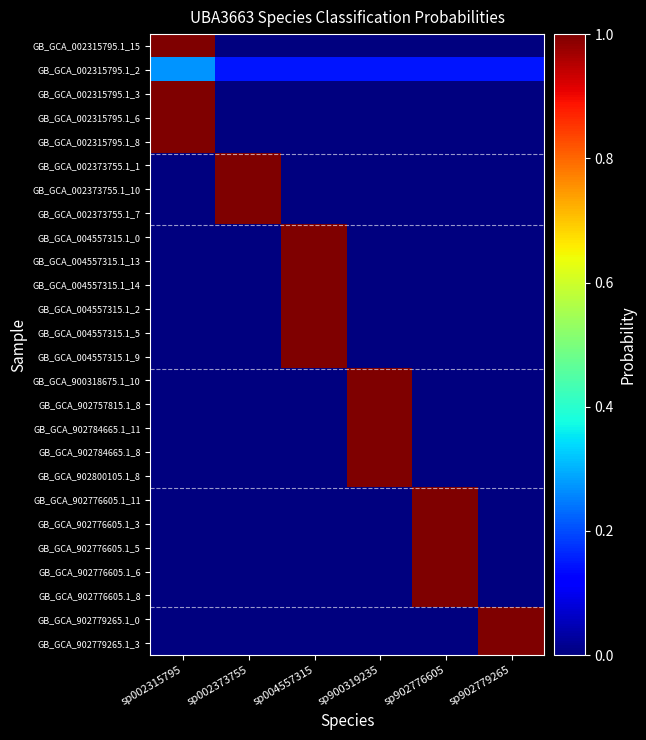

Reading right to left, extract all data points from this chart.

GB_GCA_002315795.1_15: sp902779265=0.0	sp902776605=0.0	sp900319235=0.0	sp004557315=0.0	sp002373755=0.0	sp002315795=1.0
GB_GCA_002315795.1_2: sp902779265=0.1	sp902776605=0.1	sp900319235=0.1	sp004557315=0.1	sp002373755=0.1	sp002315795=0.3
GB_GCA_002315795.1_3: sp902779265=0.0	sp902776605=0.0	sp900319235=0.0	sp004557315=0.0	sp002373755=0.0	sp002315795=1.0
GB_GCA_002315795.1_6: sp902779265=0.0	sp902776605=0.0	sp900319235=0.0	sp004557315=0.0	sp002373755=0.0	sp002315795=1.0
GB_GCA_002315795.1_8: sp902779265=0.0	sp902776605=0.0	sp900319235=0.0	sp004557315=0.0	sp002373755=0.0	sp002315795=1.0
GB_GCA_002373755.1_1: sp902779265=0.0	sp902776605=0.0	sp900319235=0.0	sp004557315=0.0	sp002373755=1.0	sp002315795=0.0
GB_GCA_002373755.1_10: sp902779265=0.0	sp902776605=0.0	sp900319235=0.0	sp004557315=0.0	sp002373755=1.0	sp002315795=0.0
GB_GCA_002373755.1_7: sp902779265=0.0	sp902776605=0.0	sp900319235=0.0	sp004557315=0.0	sp002373755=1.0	sp002315795=0.0
GB_GCA_004557315.1_0: sp902779265=0.0	sp902776605=0.0	sp900319235=0.0	sp004557315=1.0	sp002373755=0.0	sp002315795=0.0
GB_GCA_004557315.1_13: sp902779265=0.0	sp902776605=0.0	sp900319235=0.0	sp004557315=1.0	sp002373755=0.0	sp002315795=0.0
GB_GCA_004557315.1_14: sp902779265=0.0	sp902776605=0.0	sp900319235=0.0	sp004557315=1.0	sp002373755=0.0	sp002315795=0.0
GB_GCA_004557315.1_2: sp902779265=0.0	sp902776605=0.0	sp900319235=0.0	sp004557315=1.0	sp002373755=0.0	sp002315795=0.0
GB_GCA_004557315.1_5: sp902779265=0.0	sp902776605=0.0	sp900319235=0.0	sp004557315=1.0	sp002373755=0.0	sp002315795=0.0
GB_GCA_004557315.1_9: sp902779265=0.0	sp902776605=0.0	sp900319235=0.0	sp004557315=1.0	sp002373755=0.0	sp002315795=0.0
GB_GCA_900318675.1_10: sp902779265=0.0	sp902776605=0.0	sp900319235=1.0	sp004557315=0.0	sp002373755=0.0	sp002315795=0.0
GB_GCA_902757815.1_8: sp902779265=0.0	sp902776605=0.0	sp900319235=1.0	sp004557315=0.0	sp002373755=0.0	sp002315795=0.0
GB_GCA_902784665.1_11: sp902779265=0.0	sp902776605=0.0	sp900319235=1.0	sp004557315=0.0	sp002373755=0.0	sp002315795=0.0
GB_GCA_902784665.1_8: sp902779265=0.0	sp902776605=0.0	sp900319235=1.0	sp004557315=0.0	sp002373755=0.0	sp002315795=0.0
GB_GCA_902800105.1_8: sp902779265=0.0	sp902776605=0.0	sp900319235=1.0	sp004557315=0.0	sp002373755=0.0	sp002315795=0.0
GB_GCA_902776605.1_11: sp902779265=0.0	sp902776605=1.0	sp900319235=0.0	sp004557315=0.0	sp002373755=0.0	sp002315795=0.0
GB_GCA_902776605.1_3: sp902779265=0.0	sp902776605=1.0	sp900319235=0.0	sp004557315=0.0	sp002373755=0.0	sp002315795=0.0
GB_GCA_902776605.1_5: sp902779265=0.0	sp902776605=1.0	sp900319235=0.0	sp004557315=0.0	sp002373755=0.0	sp002315795=0.0
GB_GCA_902776605.1_6: sp902779265=0.0	sp902776605=1.0	sp900319235=0.0	sp004557315=0.0	sp002373755=0.0	sp002315795=0.0
GB_GCA_902776605.1_8: sp902779265=0.0	sp902776605=1.0	sp900319235=0.0	sp004557315=0.0	sp002373755=0.0	sp002315795=0.0
GB_GCA_902779265.1_0: sp902779265=1.0	sp902776605=0.0	sp900319235=0.0	sp004557315=0.0	sp002373755=0.0	sp002315795=0.0
GB_GCA_902779265.1_3: sp902779265=1.0	sp902776605=0.0	sp900319235=0.0	sp004557315=0.0	sp002373755=0.0	sp002315795=0.0